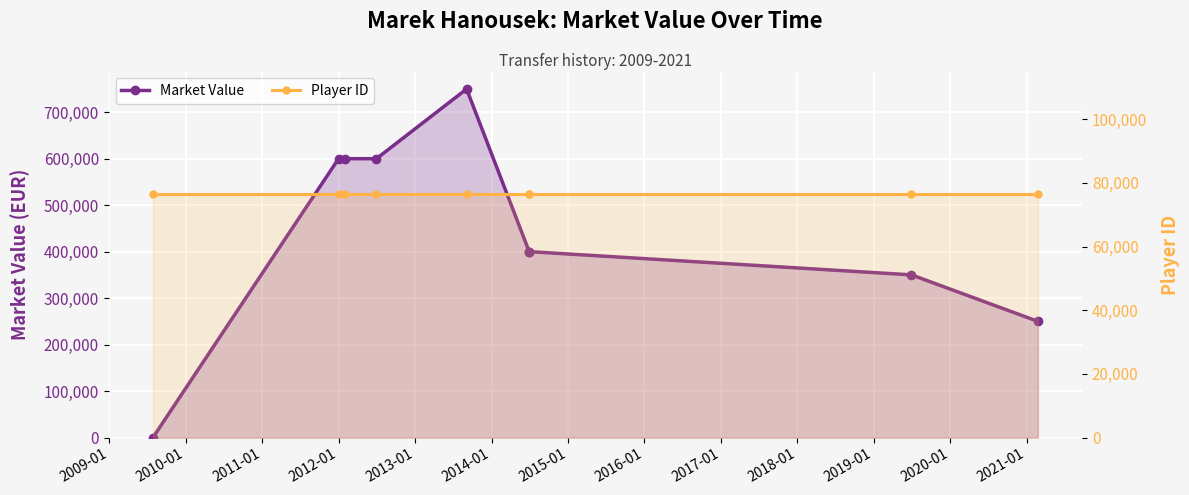

At how many categories does at least one series exceed 488650?

4